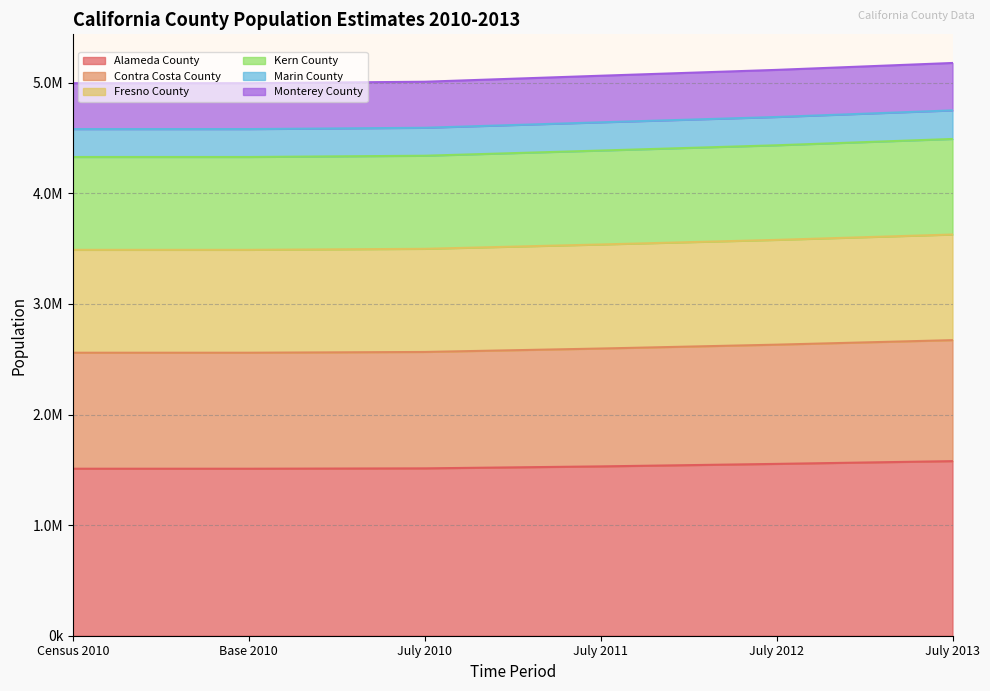

What are all the series names shown in the legend?

Alameda County, Contra Costa County, Fresno County, Kern County, Marin County, Monterey County